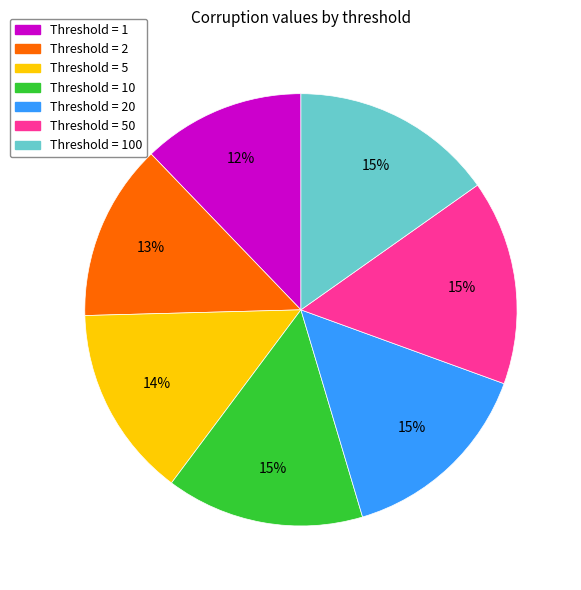

To the nearest percent, what is the average slice percentage?

14%